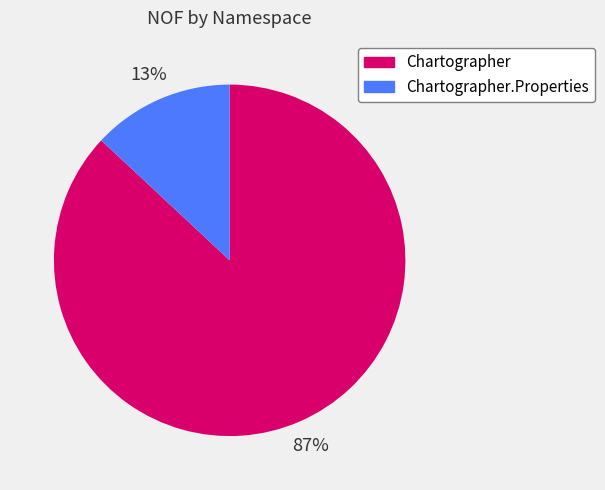

To the nearest percent, what is the difference between the largest and smallest slice percentages?

74%